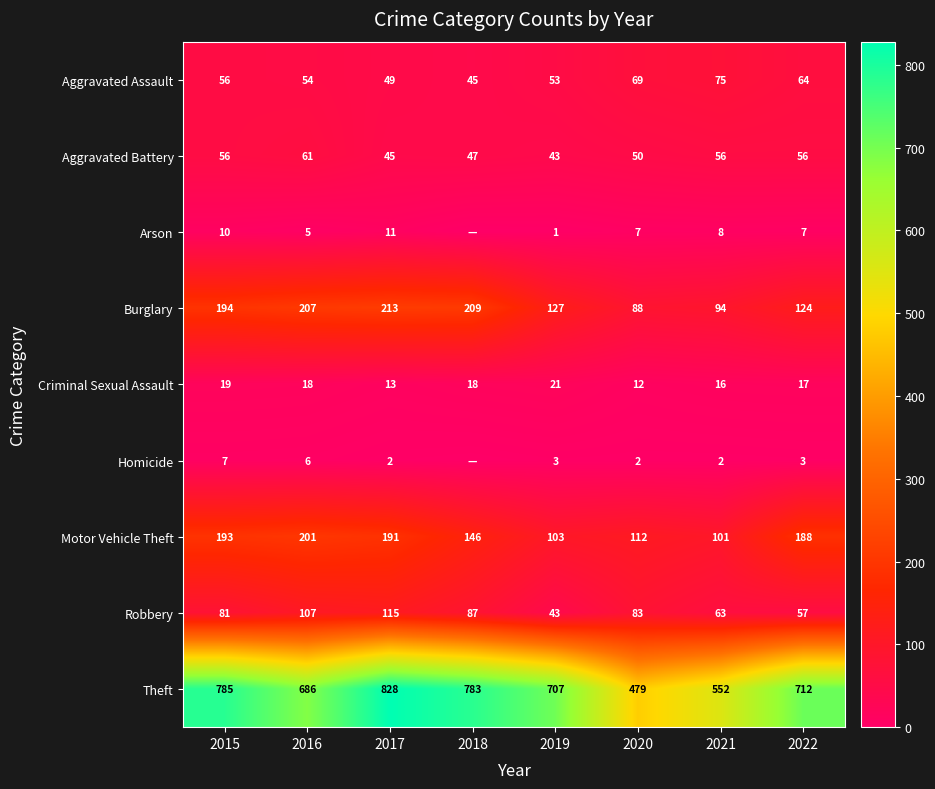

At how many categories does at least one series exceed 260?

8